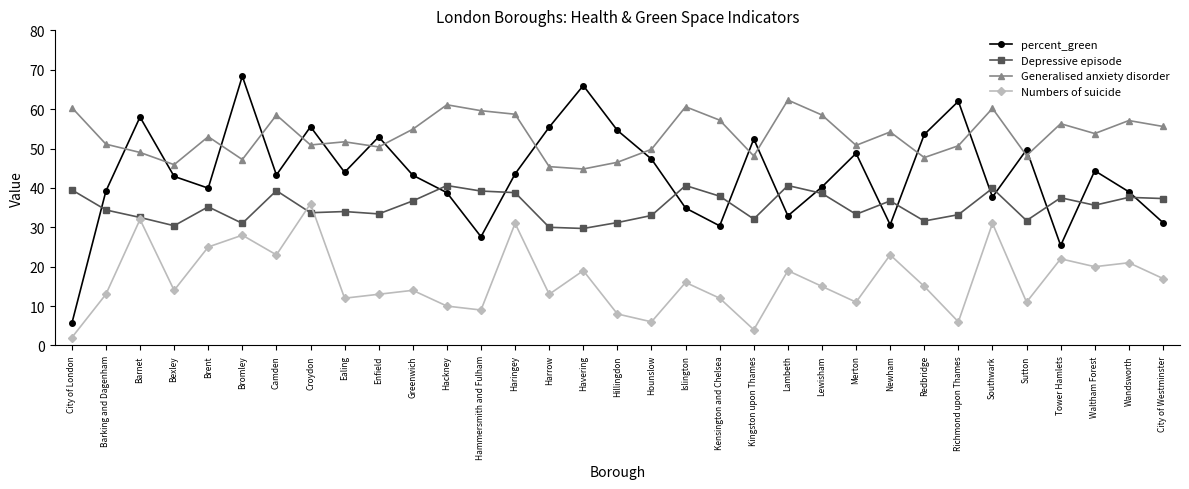

True or false: Depressive episode has a value of 40.6 at Lambeth.

True